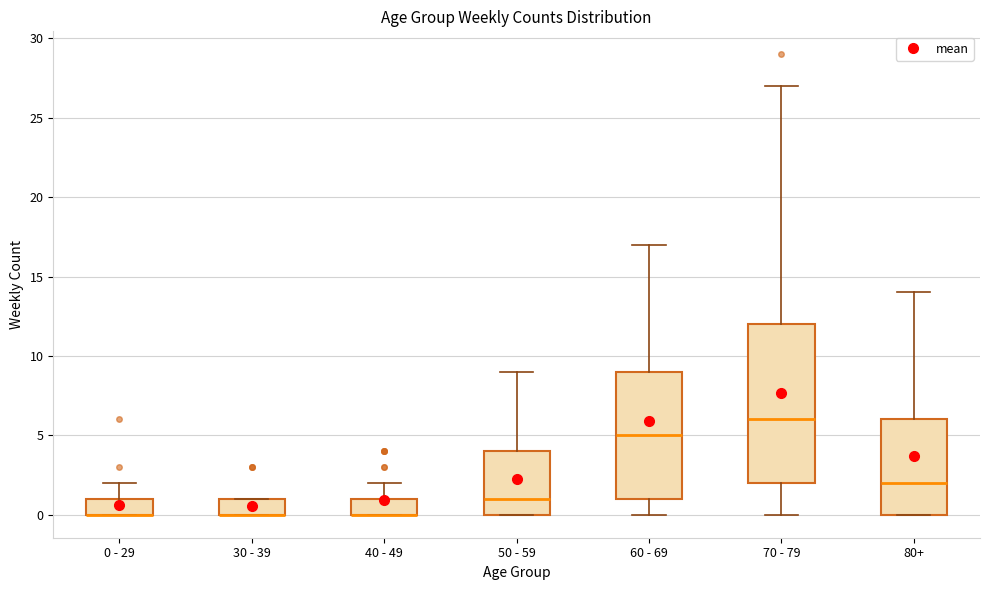

Reading left to right, read every box against the y-axis: the position of its median line, the range the box covers, and the ends of its whiskers. The values are not printed on the chart, so give them approximately, as read against the axis.

0 - 29: median 0 (drawn on the box's lower edge), box 0 to 1, whiskers 0 to 2
30 - 39: median 0 (drawn on the box's lower edge), box 0 to 1, whiskers 0 to 1
40 - 49: median 0 (drawn on the box's lower edge), box 0 to 1, whiskers 0 to 2
50 - 59: median 1, box 0 to 4, whiskers 0 to 9
60 - 69: median 5, box 1 to 9, whiskers 0 to 17
70 - 79: median 6, box 2 to 12, whiskers 0 to 27
80+: median 2, box 0 to 6, whiskers 0 to 14